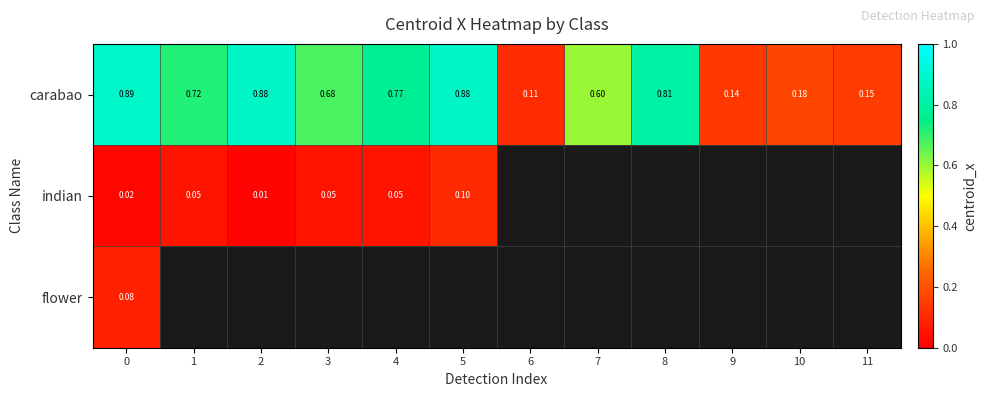

Which series changed the most between 6 and 11?

row_0